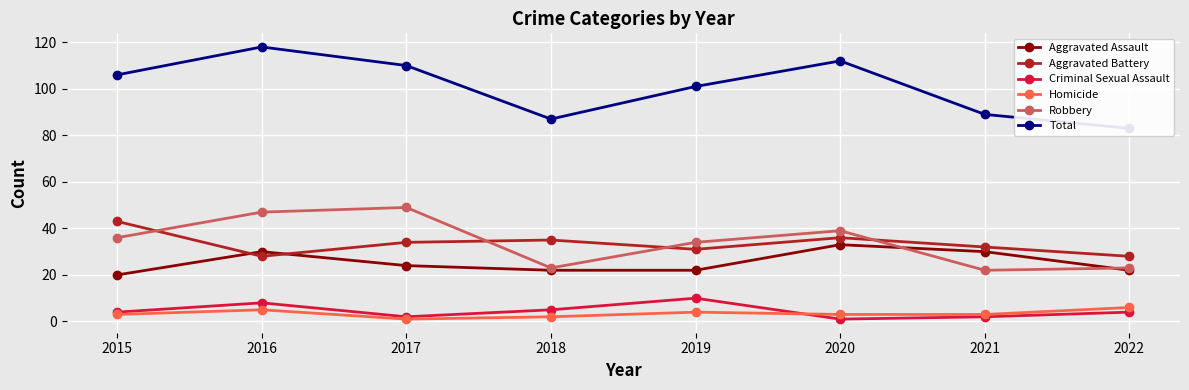

At how many categories does at least one series exceed 38?

8